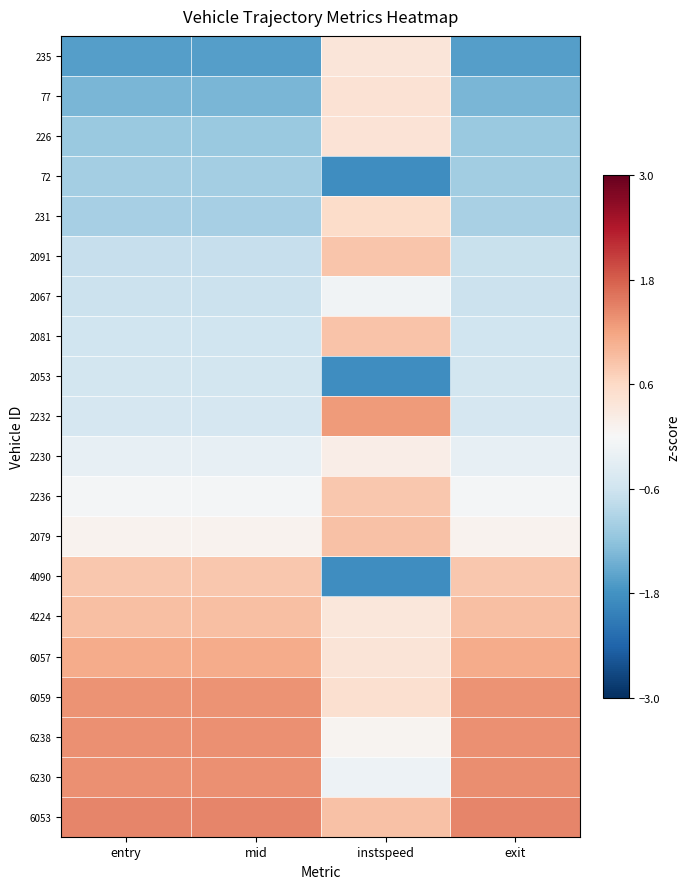

Reading right to left, list all the values displayed in this chart.

235: exit=-1.6	instspeed=0.4	mid=-1.6	entry=-1.6
77: exit=-1.4	instspeed=0.4	mid=-1.4	entry=-1.4
226: exit=-1.1	instspeed=0.4	mid=-1.1	entry=-1.1
72: exit=-1.0	instspeed=-1.9	mid=-1.0	entry=-1.0
231: exit=-1.0	instspeed=0.6	mid=-1.0	entry=-1.0
2091: exit=-0.7	instspeed=0.8	mid=-0.7	entry=-0.7
2067: exit=-0.6	instspeed=-0.1	mid=-0.6	entry=-0.6
2081: exit=-0.6	instspeed=0.9	mid=-0.6	entry=-0.6
2053: exit=-0.6	instspeed=-1.9	mid=-0.5	entry=-0.5
2232: exit=-0.5	instspeed=1.3	mid=-0.5	entry=-0.5
2230: exit=-0.2	instspeed=0.2	mid=-0.2	entry=-0.2
2236: exit=-0.1	instspeed=0.8	mid=-0.1	entry=-0.1
2079: exit=0.1	instspeed=0.9	mid=0.1	entry=0.1
4090: exit=0.8	instspeed=-1.9	mid=0.8	entry=0.8
4224: exit=0.9	instspeed=0.3	mid=0.9	entry=0.9
6057: exit=1.1	instspeed=0.4	mid=1.1	entry=1.1
6059: exit=1.3	instspeed=0.5	mid=1.3	entry=1.3
6238: exit=1.4	instspeed=0.1	mid=1.4	entry=1.4
6230: exit=1.4	instspeed=-0.1	mid=1.4	entry=1.4
6053: exit=1.5	instspeed=0.9	mid=1.5	entry=1.5